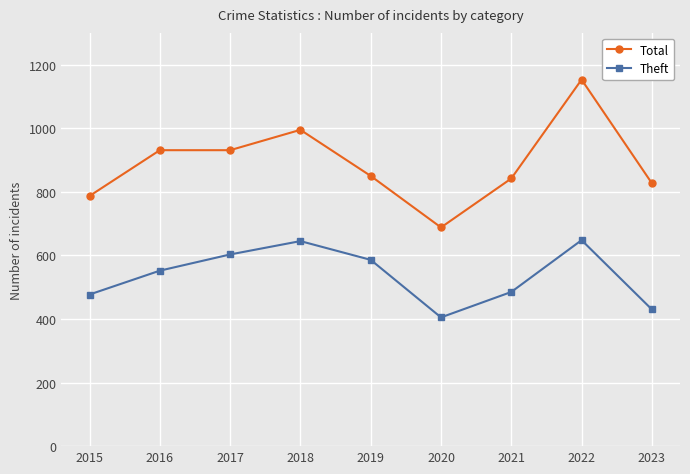

How many interior local valleys does the Theft series have?

1